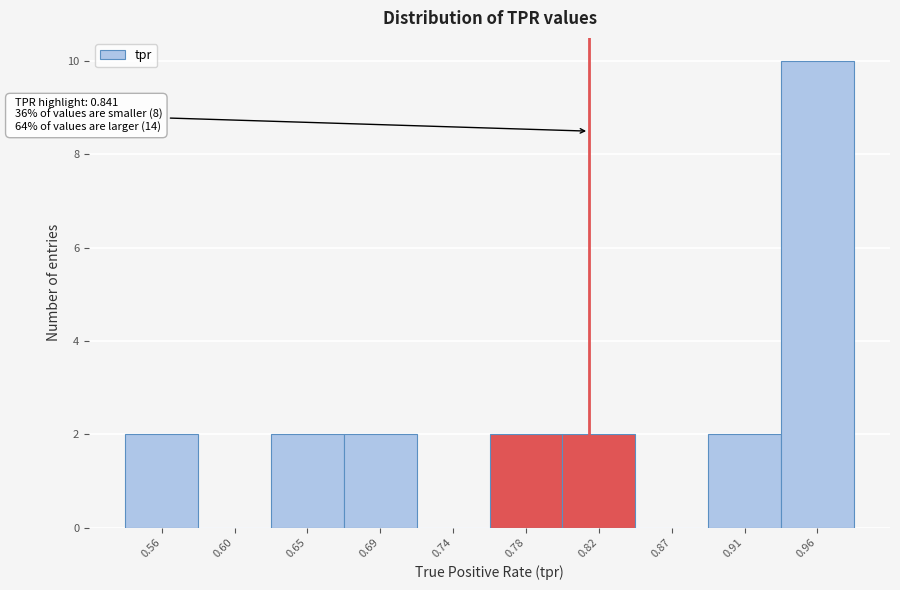

Reading right to left, what are all the values shown in this chart?

0.96=10	0.91=2	0.87=0	0.82=2	0.78=2	0.74=0	0.69=2	0.65=2	0.60=0	0.56=2